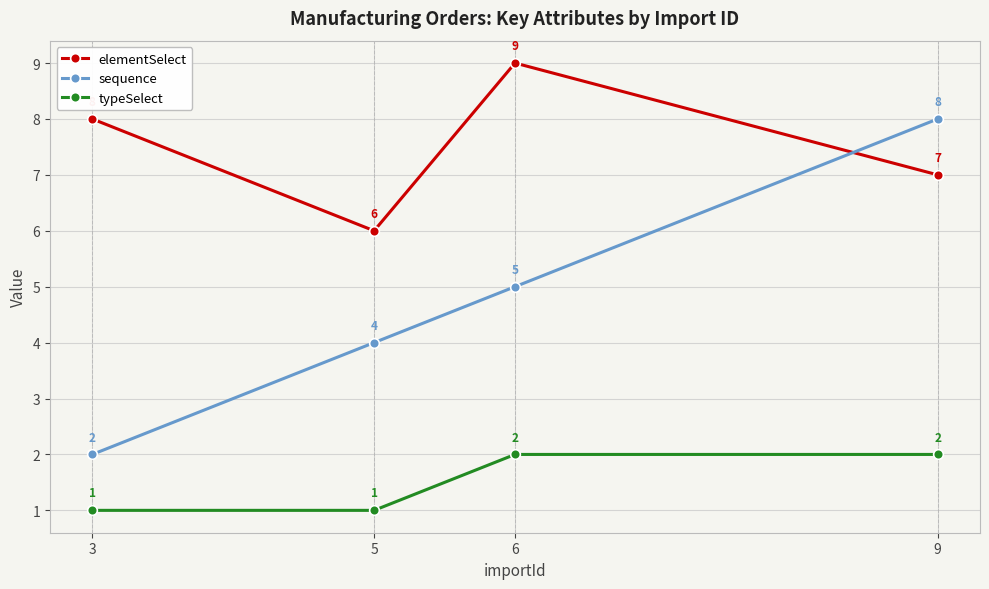

Reading left to right, transcribe all the data shown in this chart.

elementSelect: 3=8	5=6	6=9	9=7
sequence: 3=2	5=4	6=5	9=8
typeSelect: 3=1	5=1	6=2	9=2